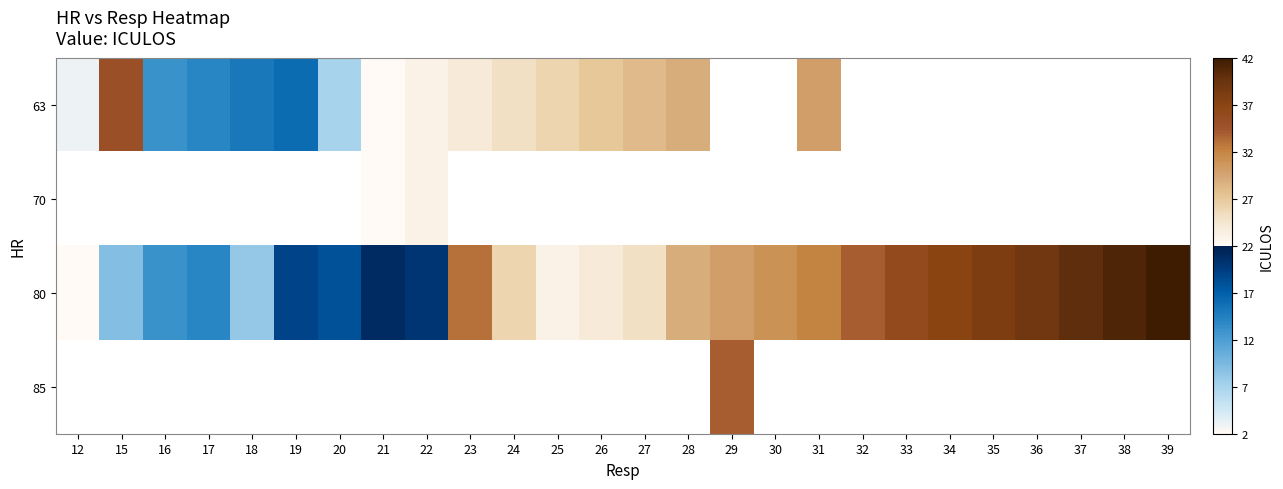

Between 15 and 25, which is larger?

15